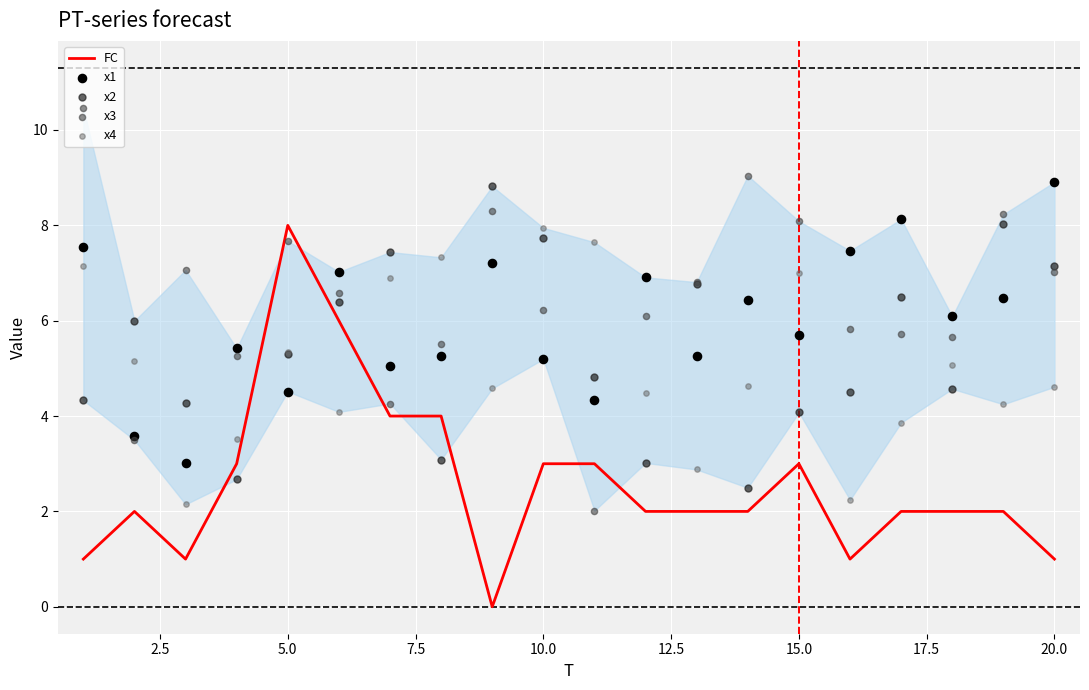

Which series reaches the maximum Y coordinate?

x3